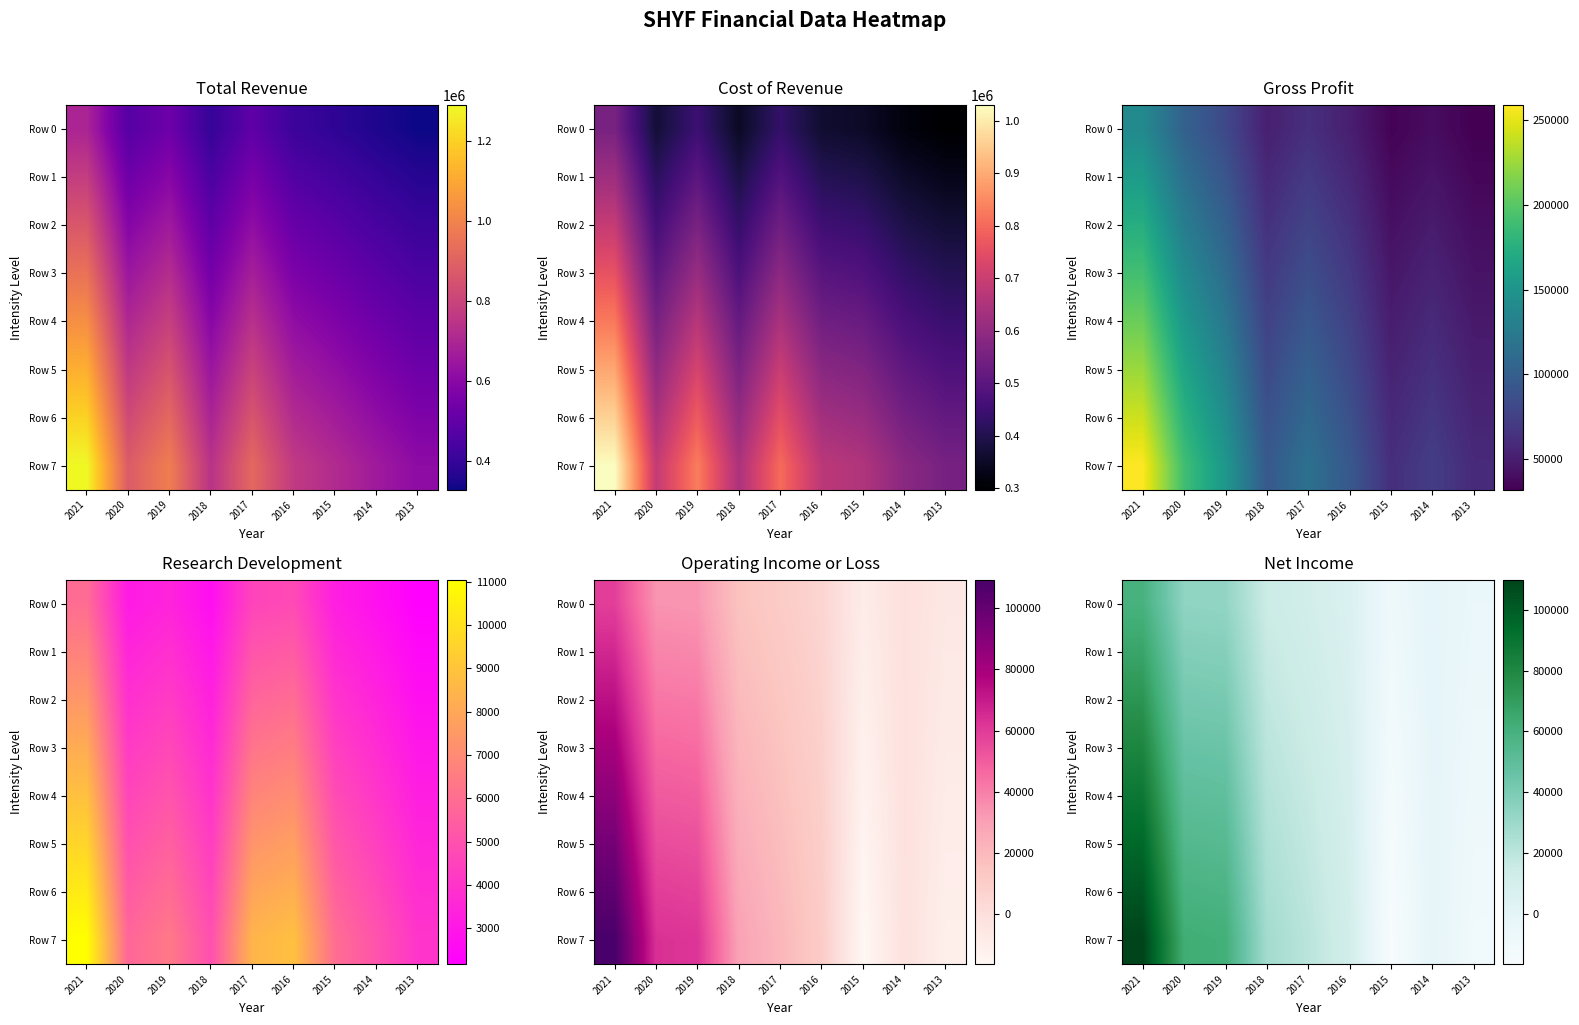

At how many categories does at least one series exceed 71421?

1